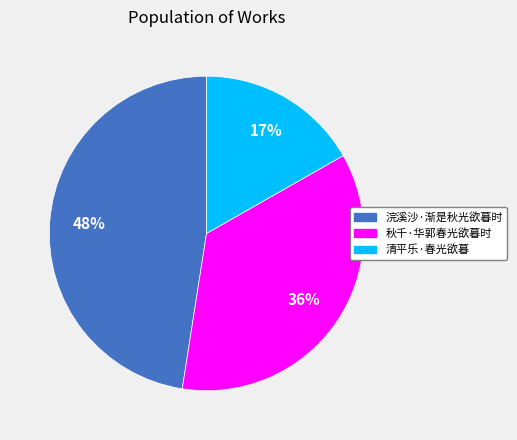

Combined, do 秋千·华郭春光欲暮时 and 清平乐·春光欲暮 account for over 50%?

Yes